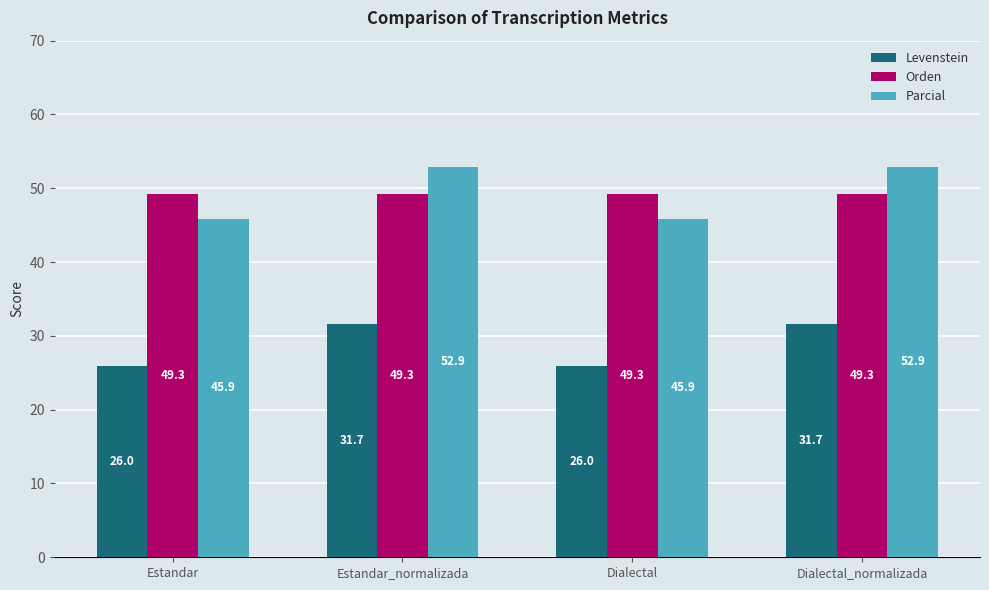

What position from the right is Estandar_normalizada?

3